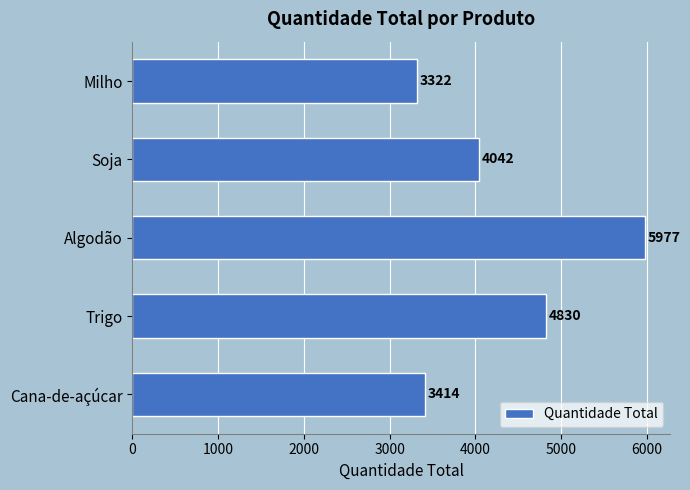

What is the change in value from Milho to Soja?

+720